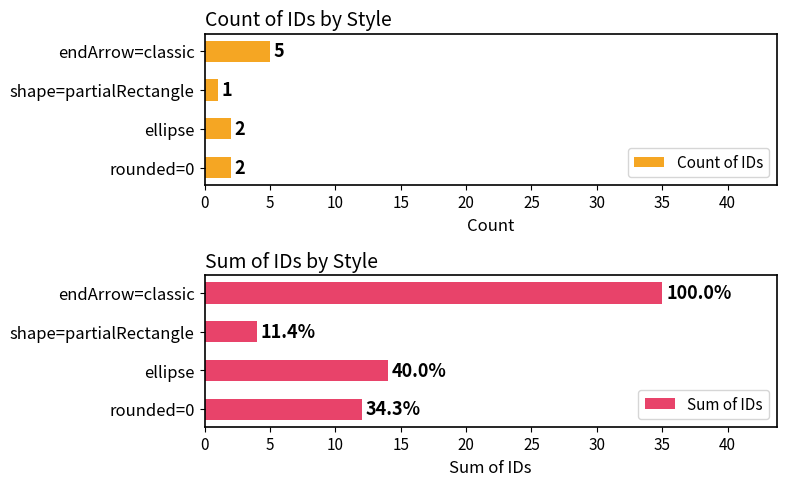

Count the number of categories in the chart.

4